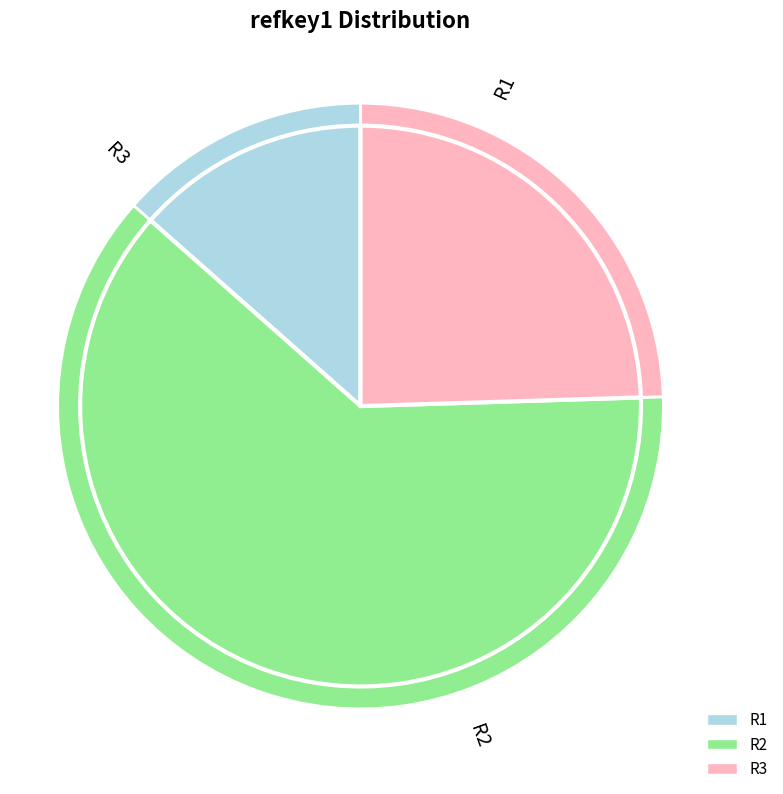

To the nearest percent, what percentage of the pie is R2?

62%